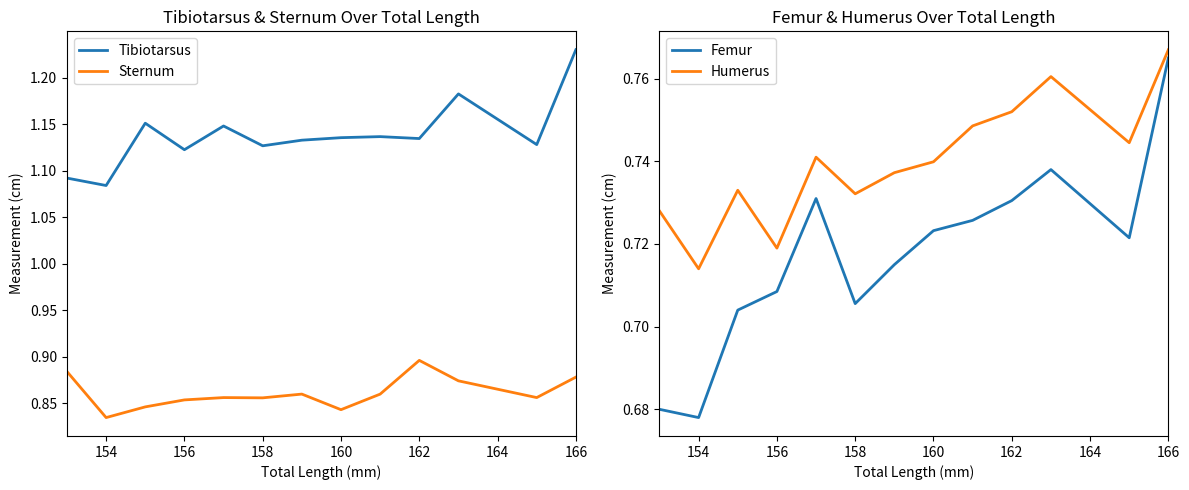

True or false: Sternum and Tibiotarsus cross at least once.

False